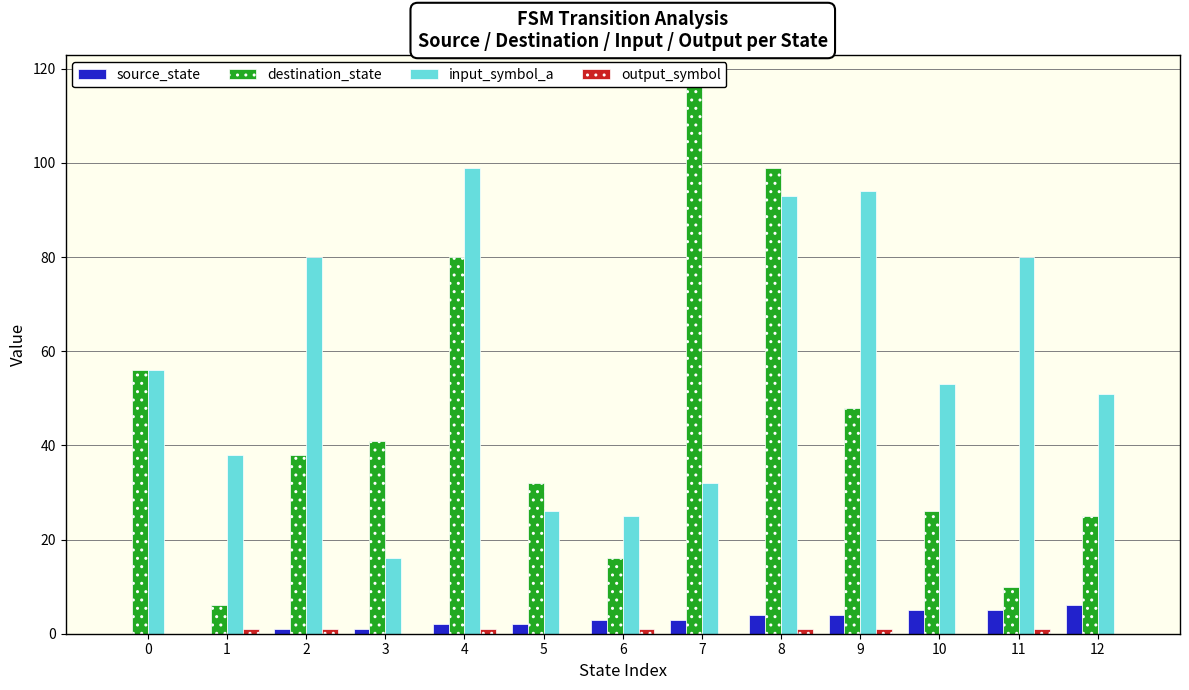

What is the difference between the highest and lowest values at 7?

117